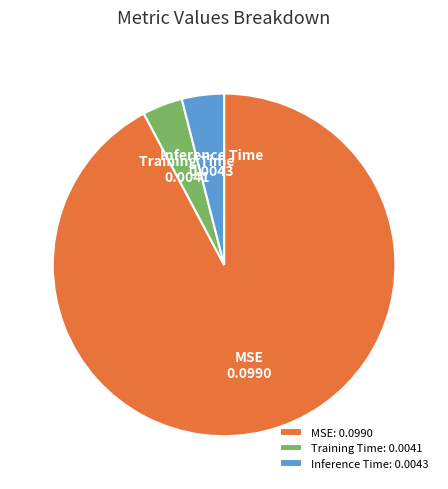

Is it true that Inference Time: 0.0043 is 4% of the pie?

True